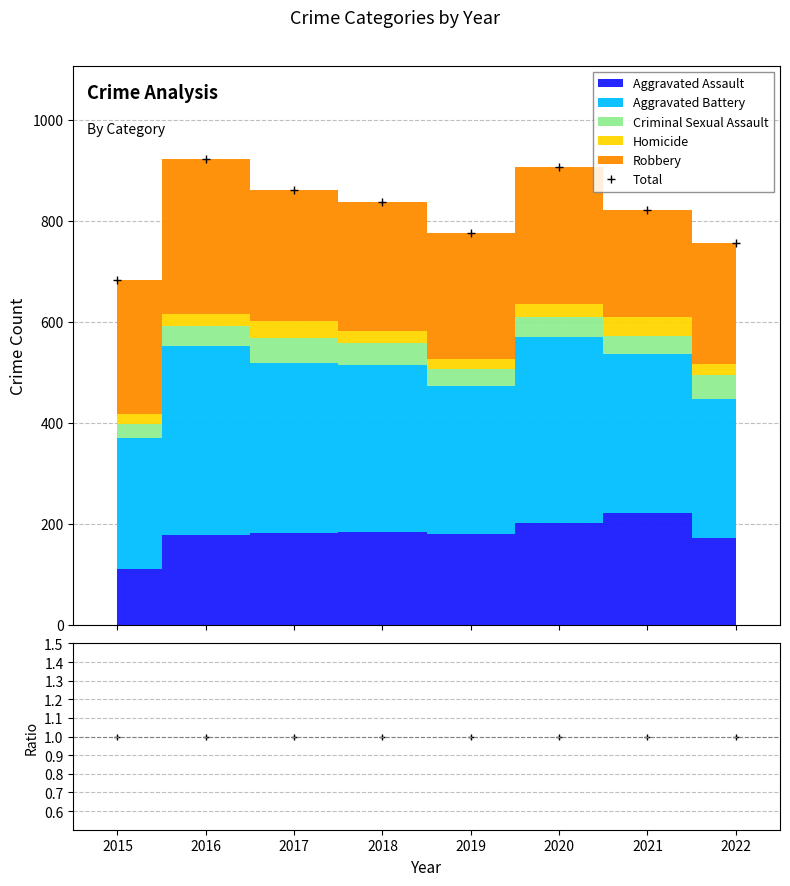

Reading left to right, transcribe all the data shown in this chart.

683	922	861	838	775	906	821	756